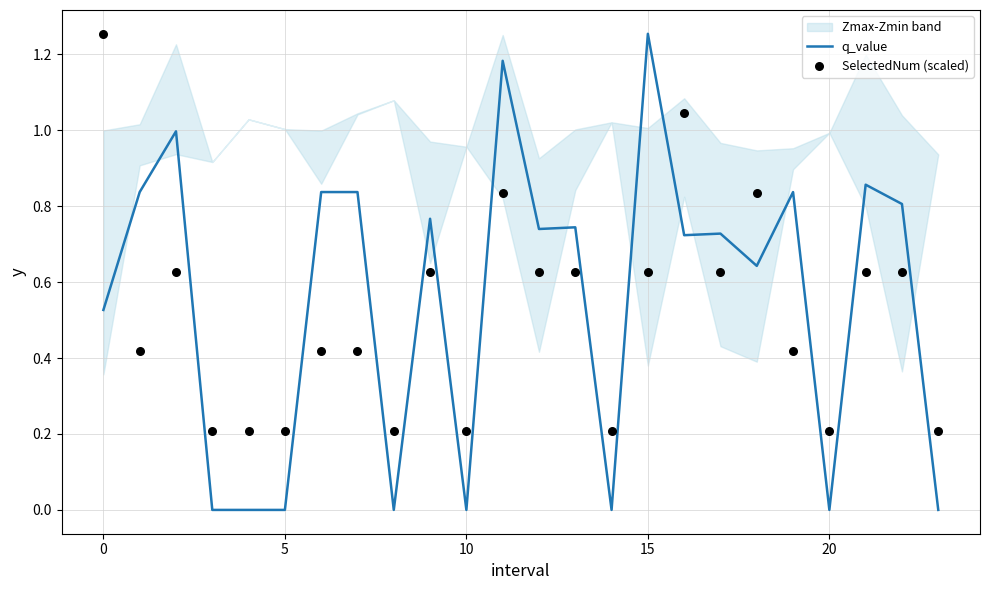

At how many categories does at least one series exceed 0?

24